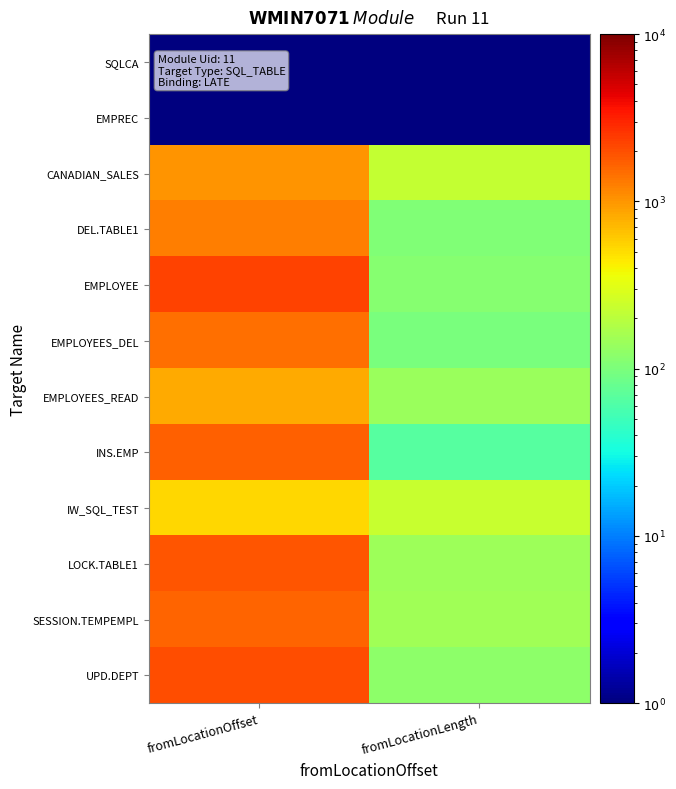

What is the total value across all series at fromLocationOffset?

14481.0